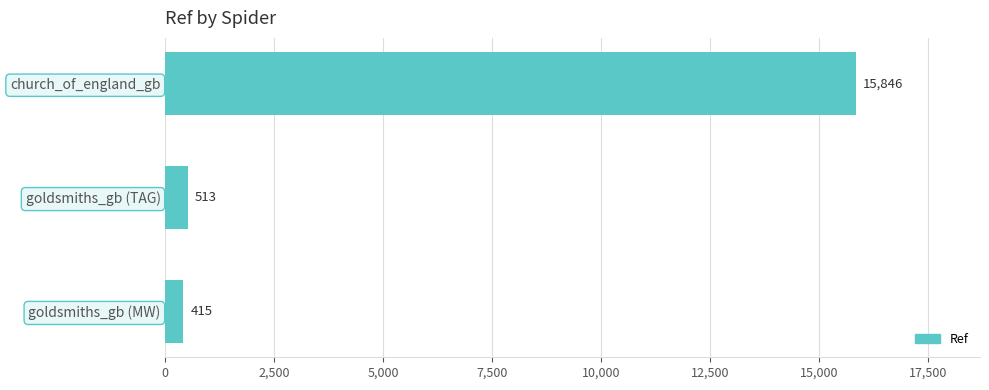

Is it true that the value at church_of_england_gb is 5569?

False